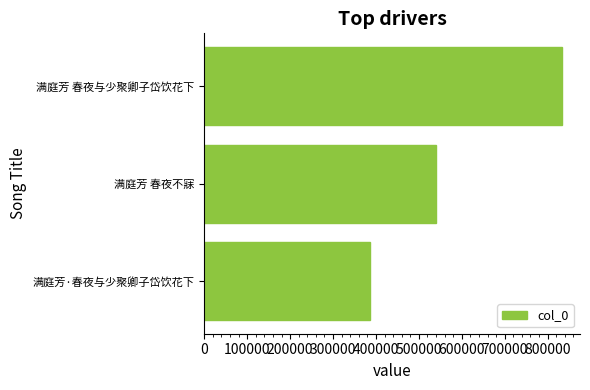

What is the approximate value at 满庭芳 春夜与少聚卿子岱饮花下?

833797